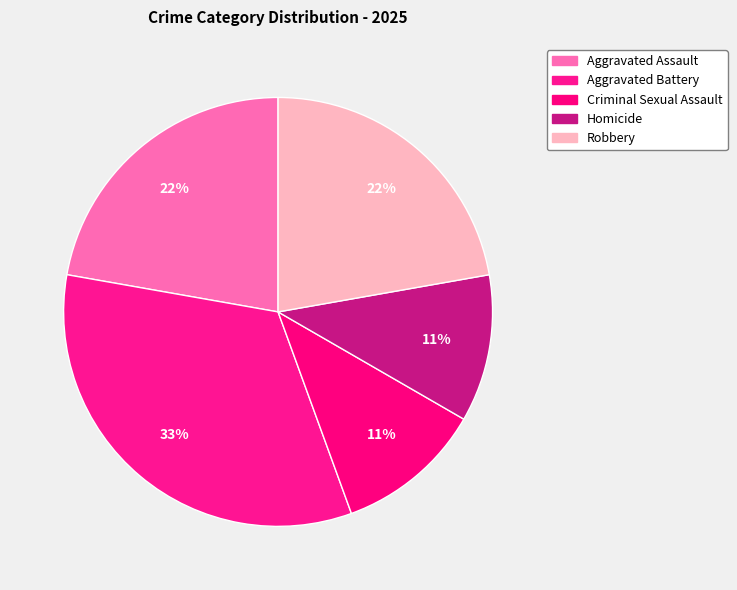

How many segments does this pie chart have?

5